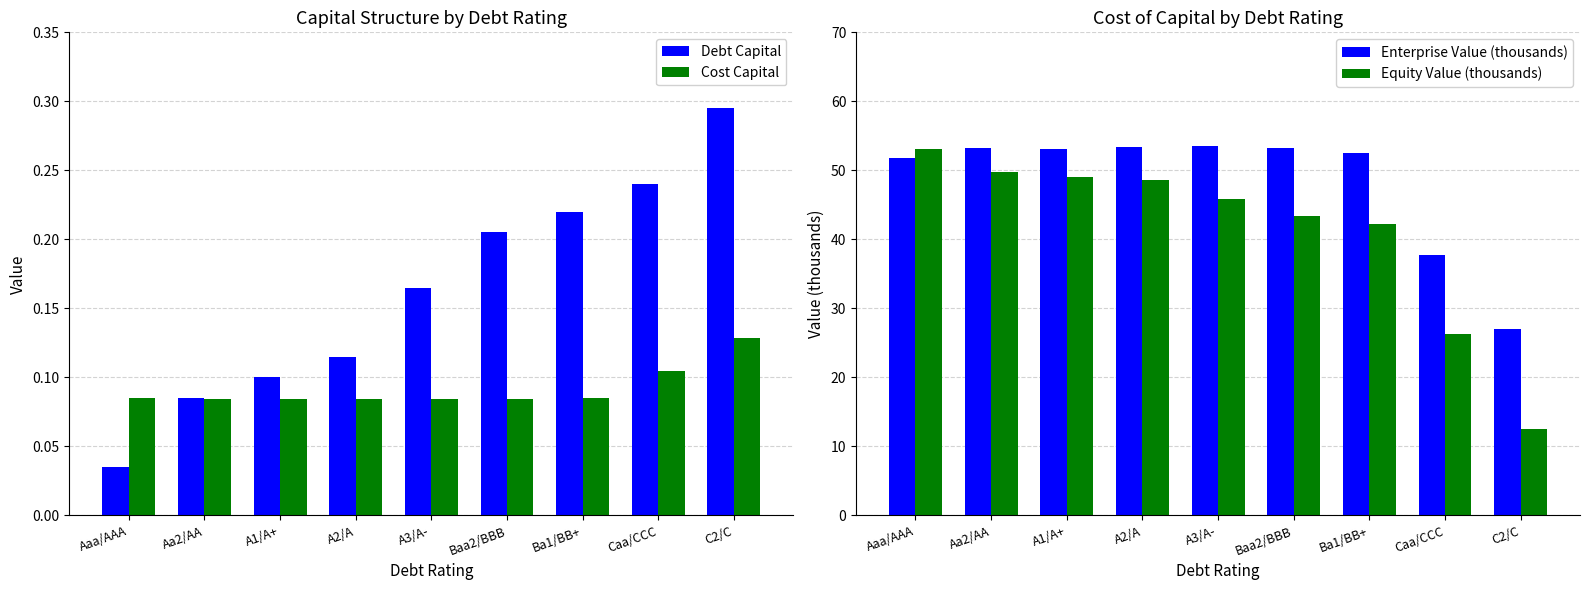

At which label does Debt Capital reach its minimum?

Aaa/AAA